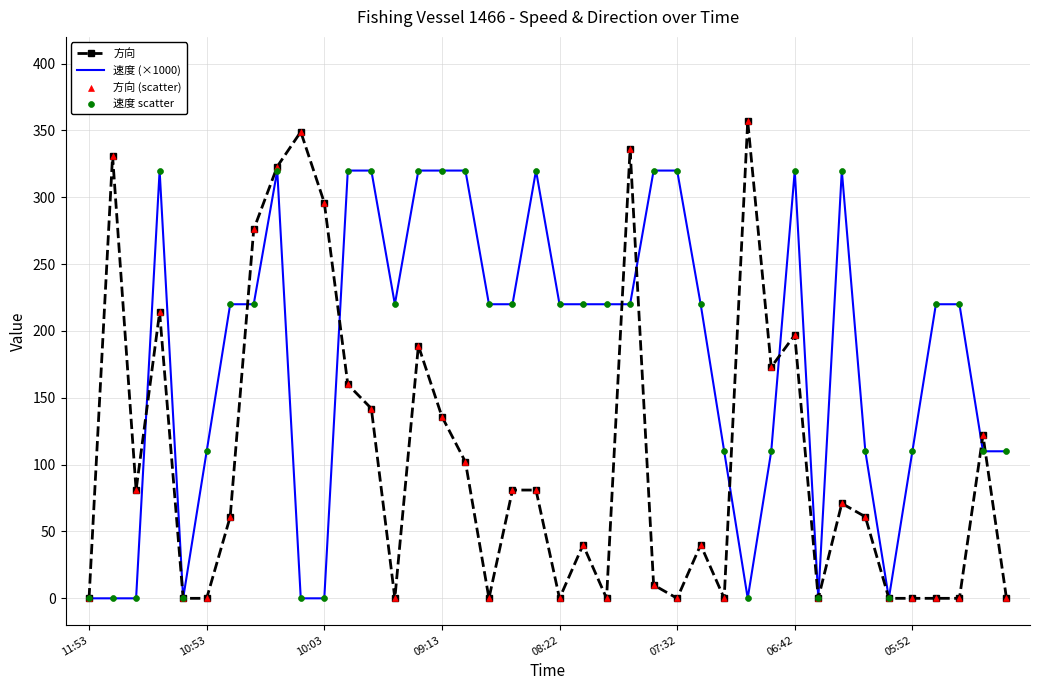

Which series has the largest range (max minus min)?

方向